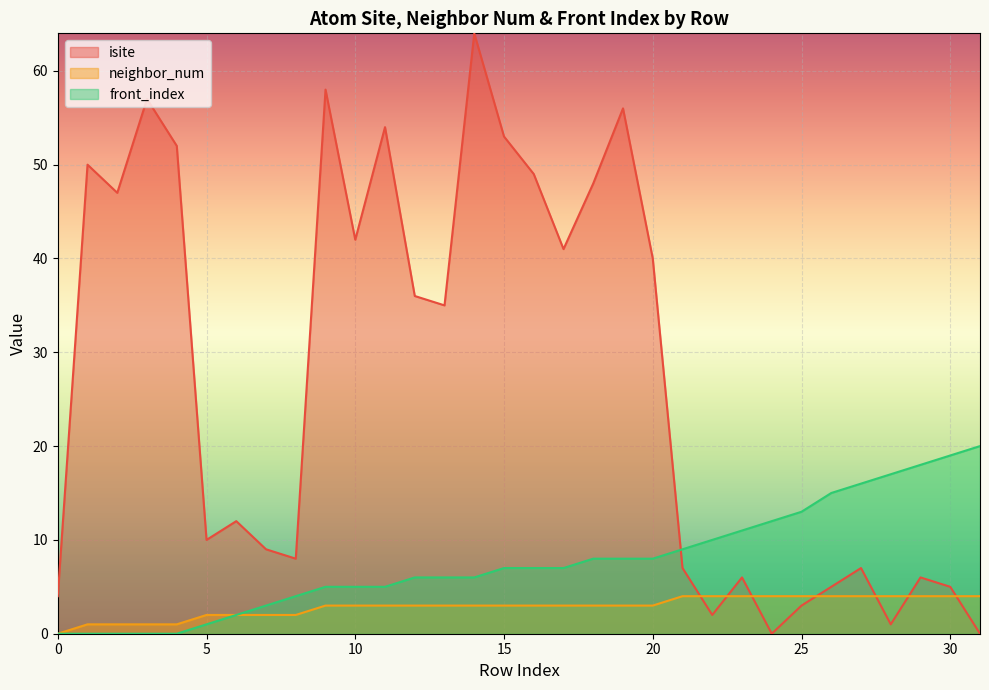

How many lines are shown in the chart?

3